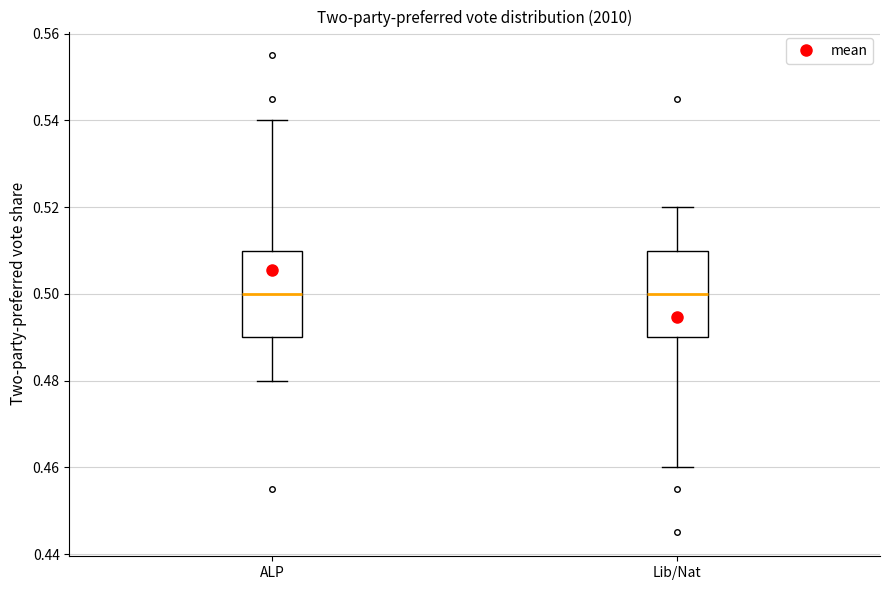

Reading left to right, read every box against the y-axis: the position of its median line, the range the box covers, and the ends of its whiskers. The values are not printed on the chart, so give them approximately, as read against the axis.

ALP: median 0.50, box 0.49 to 0.51, whiskers 0.48 to 0.54
Lib/Nat: median 0.50, box 0.49 to 0.51, whiskers 0.46 to 0.52